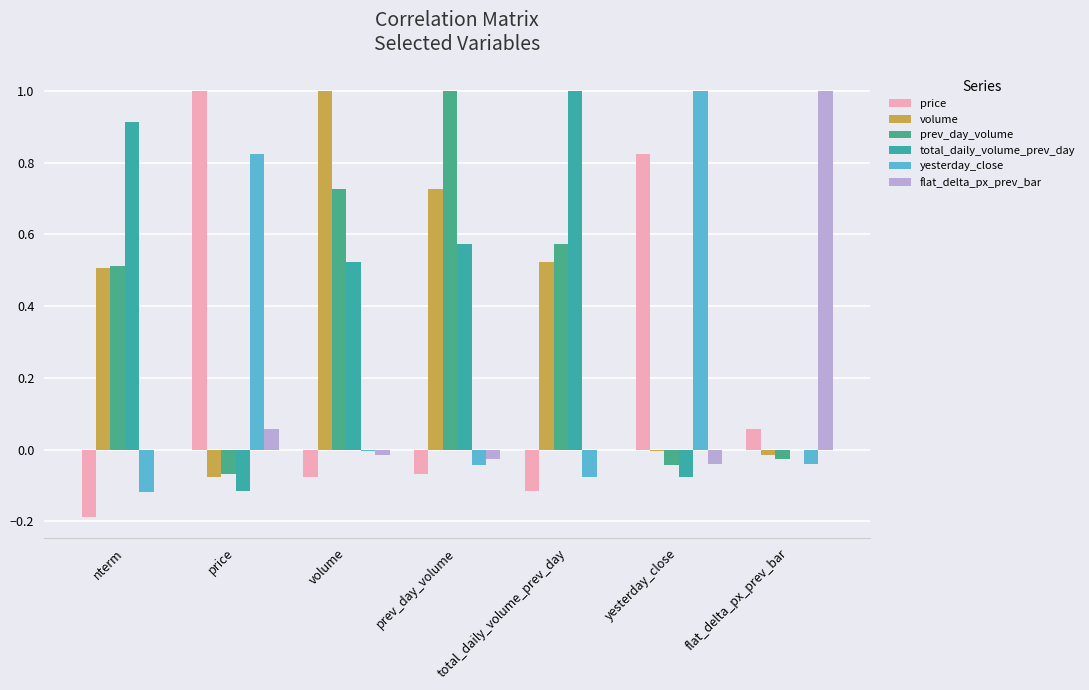

What are all the series names shown in the legend?

price, volume, prev_day_volume, total_daily_volume_prev_day, yesterday_close, flat_delta_px_prev_bar